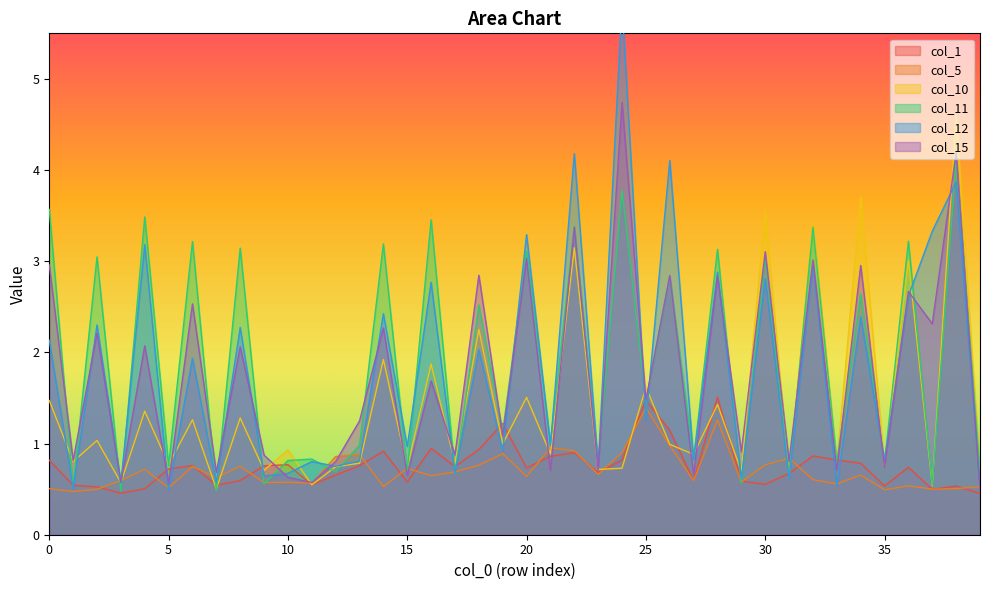

The col_10 series shows 1.3 at 8. True or false?

True